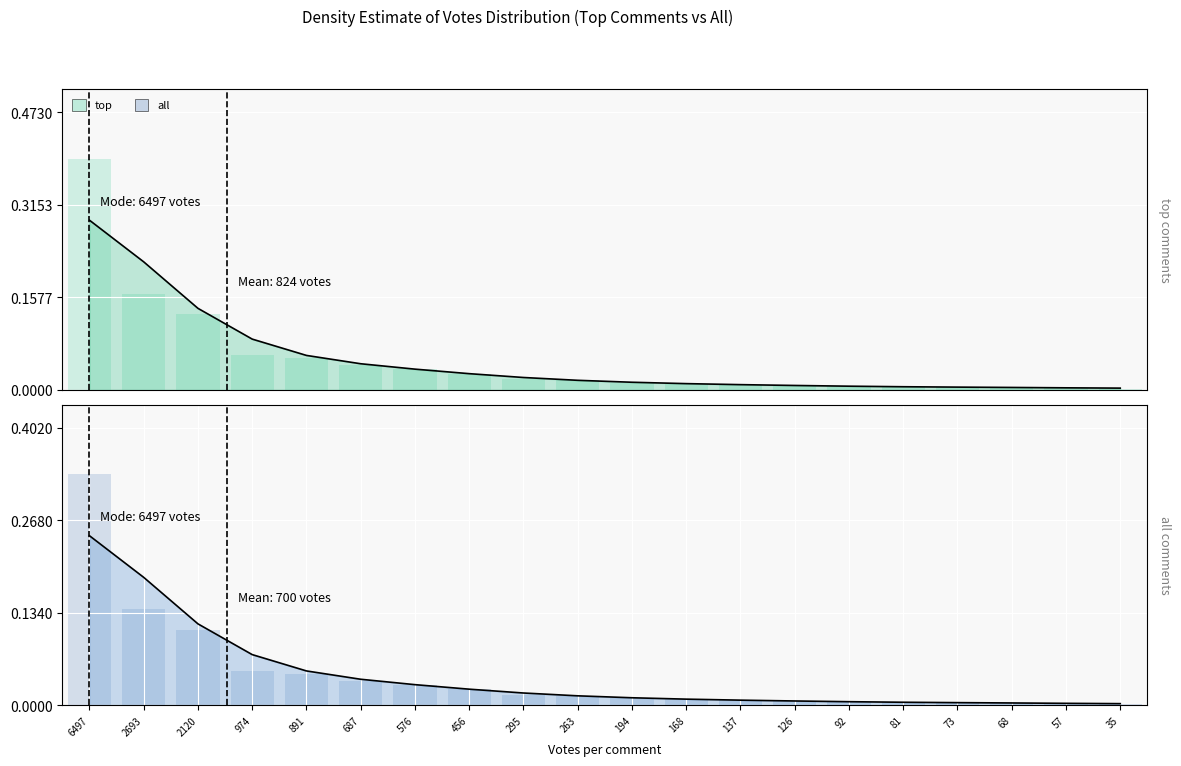

How many series are shown in this chart?

2